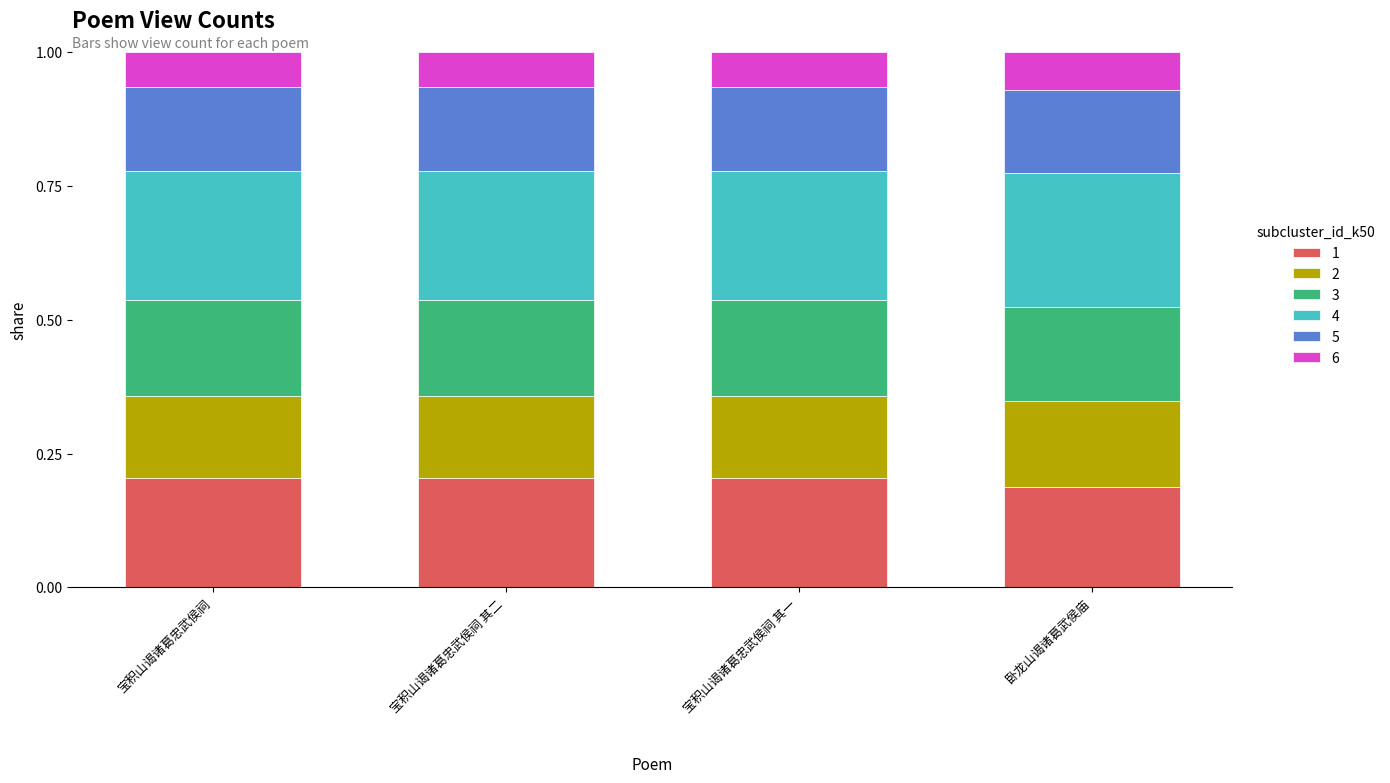

Count the 1 values in the range 0 to 1.

4